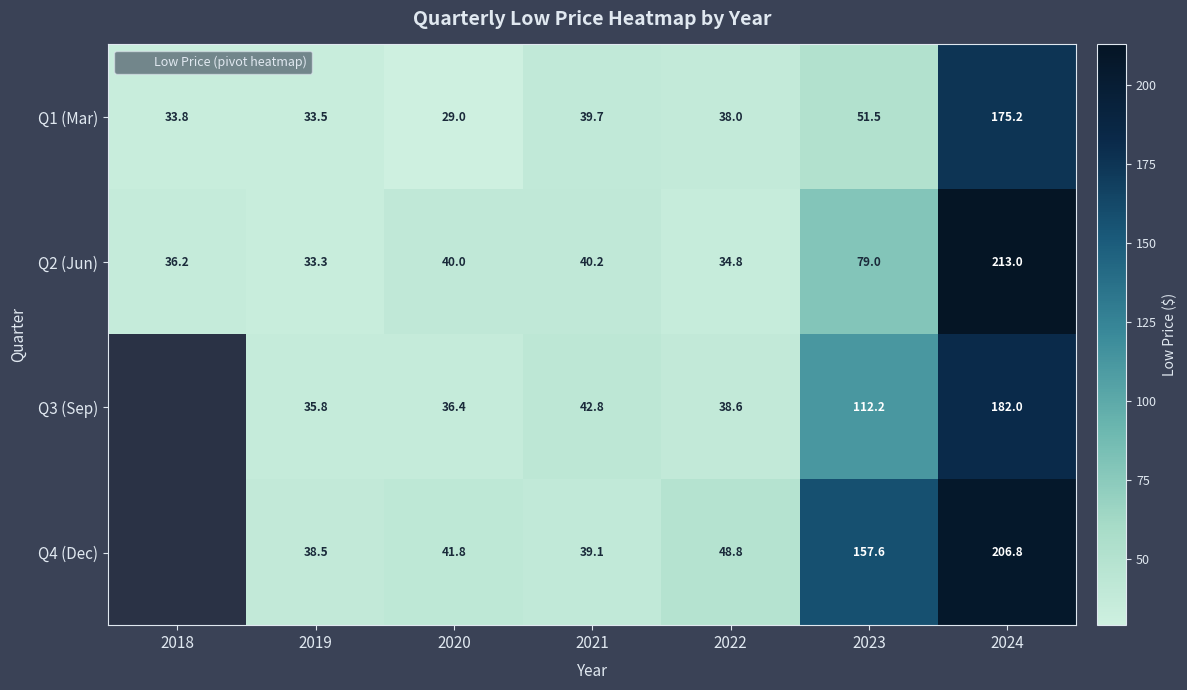

What is the difference between the highest and lowest values at 2020?

12.8